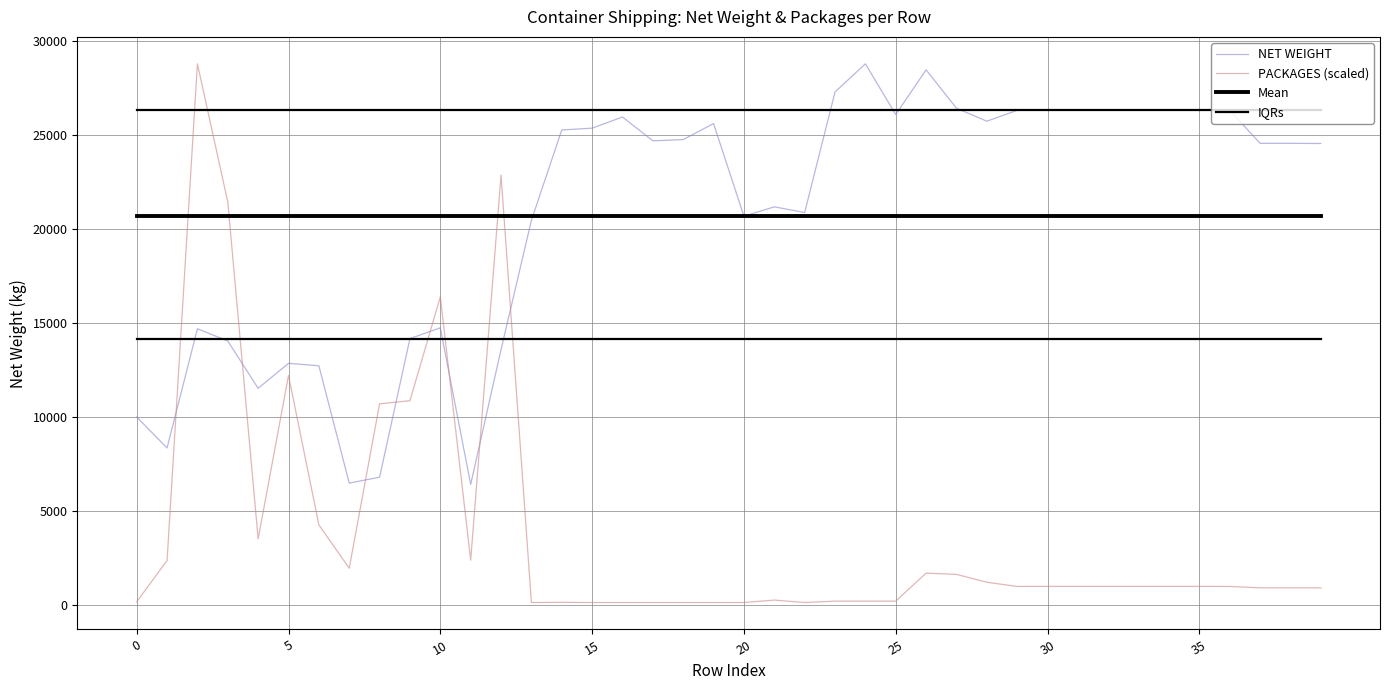

How many lines are shown in the chart?

4